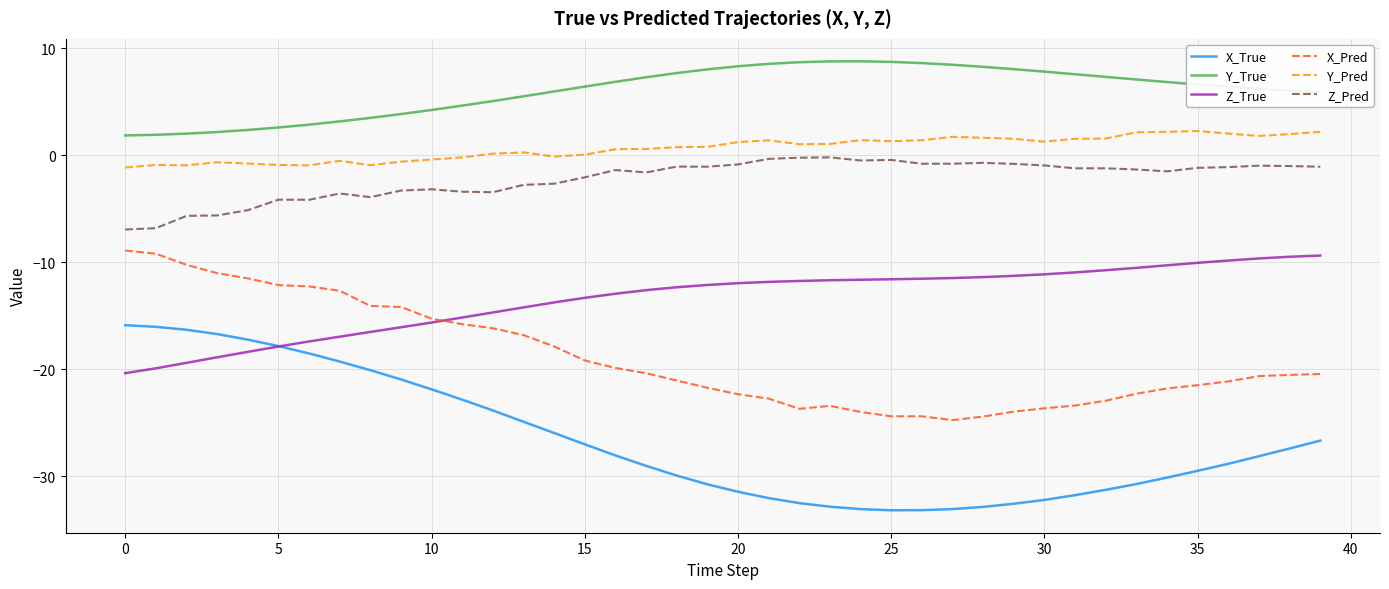

What is the smallest value displayed?

-33.2